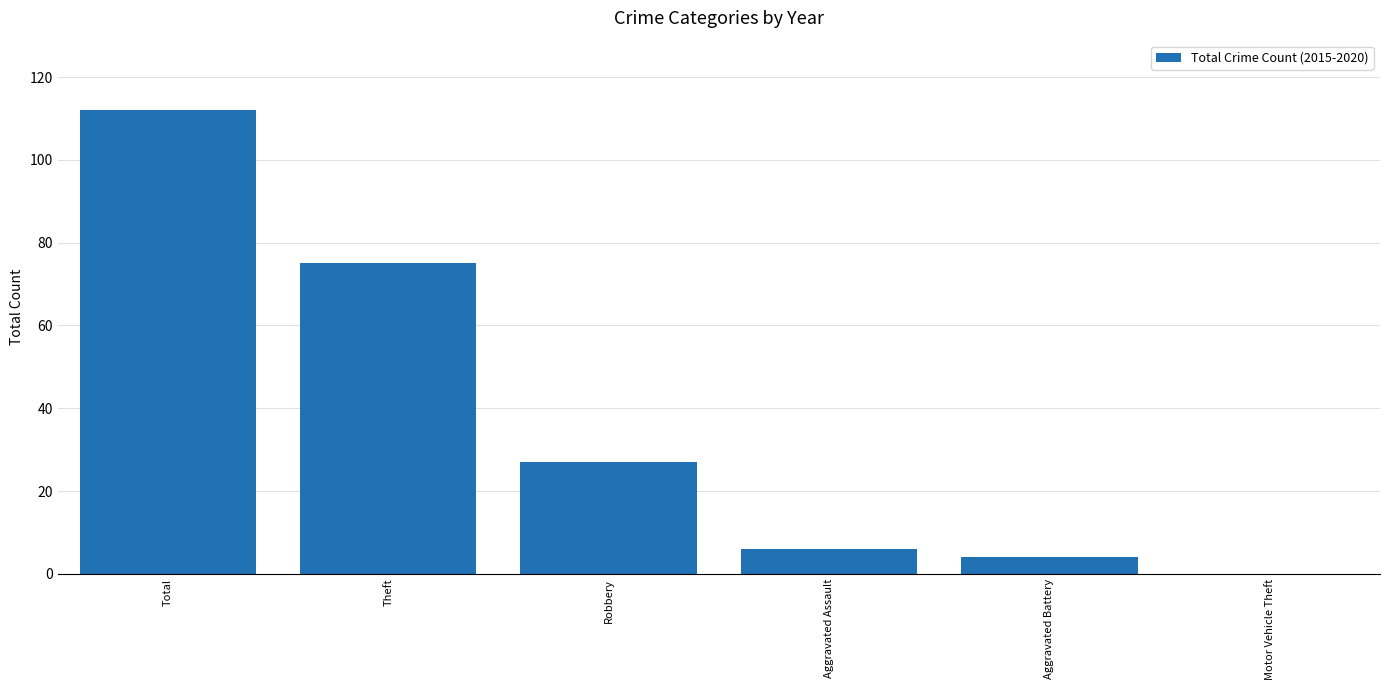

Reading left to right, extract all data points from this chart.

112	75	27	6	4	0